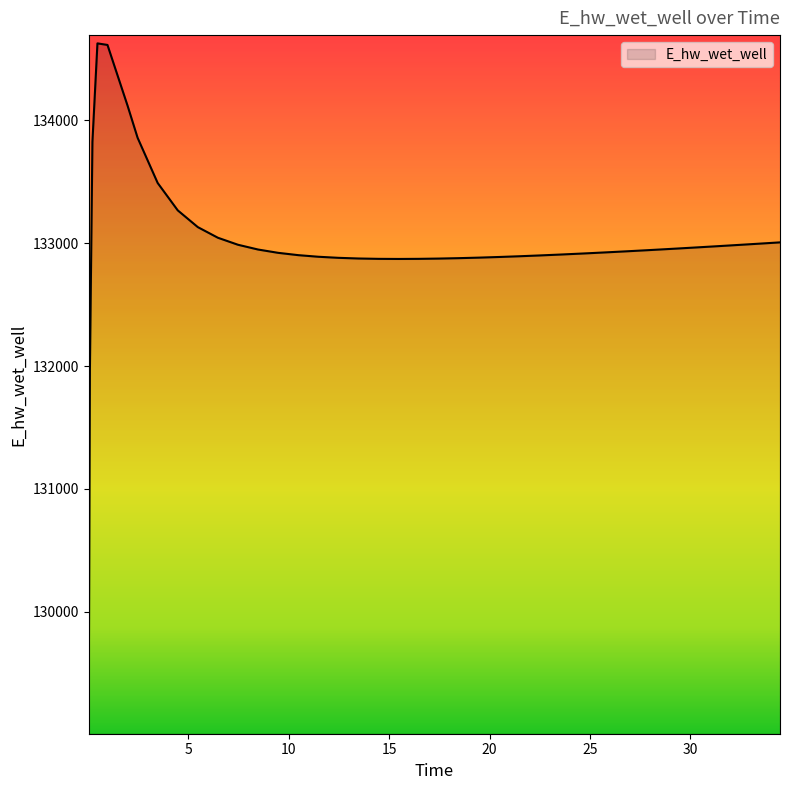

What is the difference between the maximum and minimum values?

5557.7